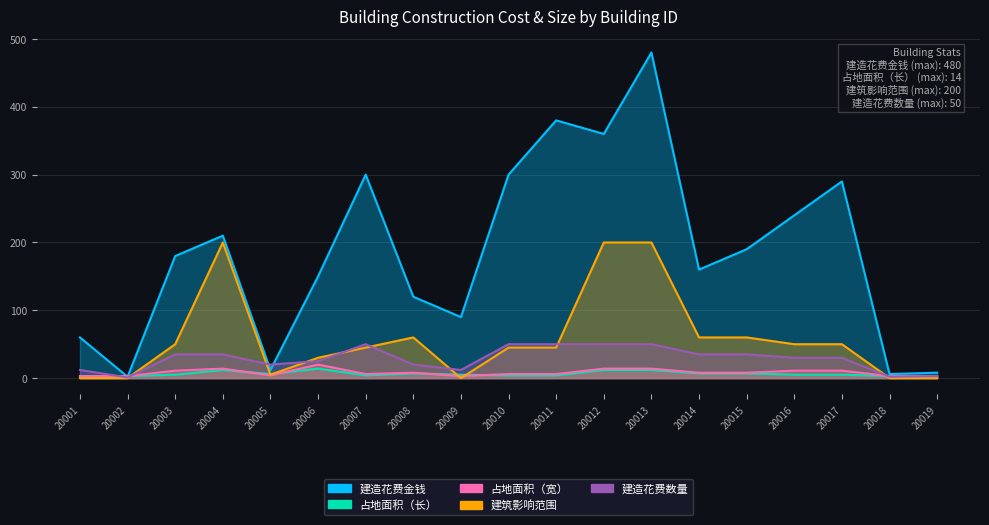

Which series changed the most between 20004 and 20006?

建筑影响范围